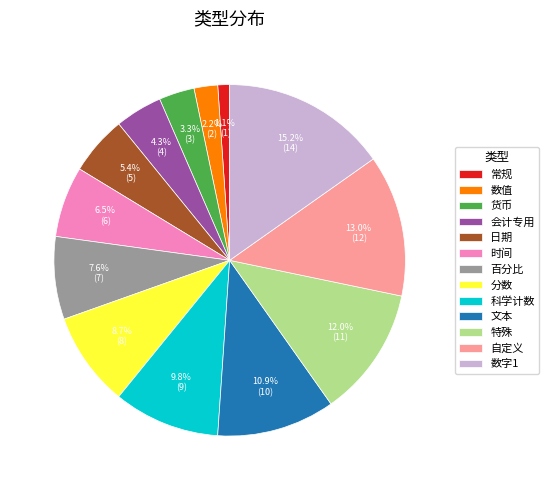

Which slice is the smallest?

常规